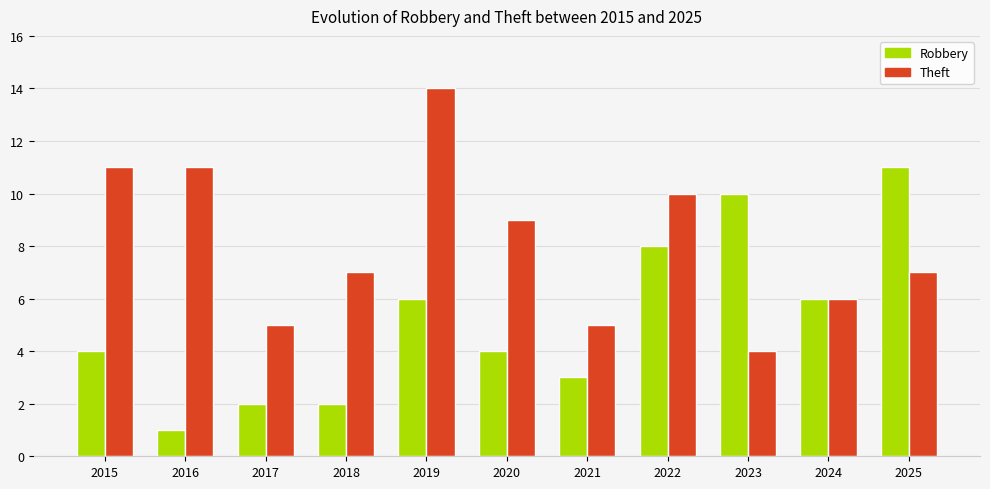

Which label corresponds to the largest value in the chart?

2019